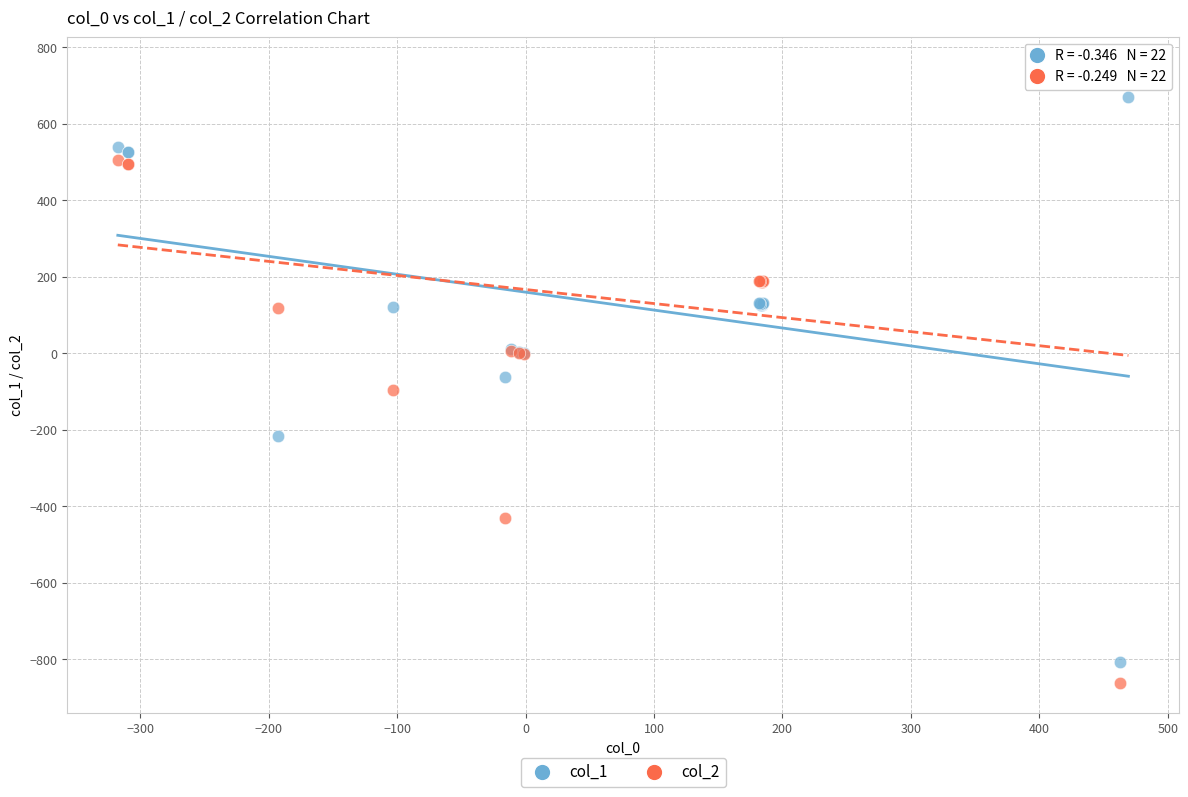

What is the X range (max minus min) for the scatter plot?

787.1